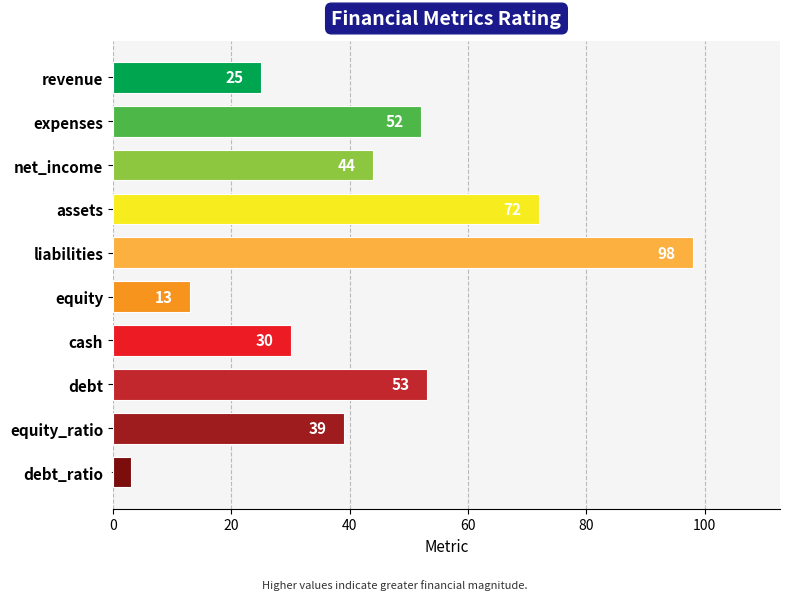

The chart shows a value of 25 at revenue. True or false?

True